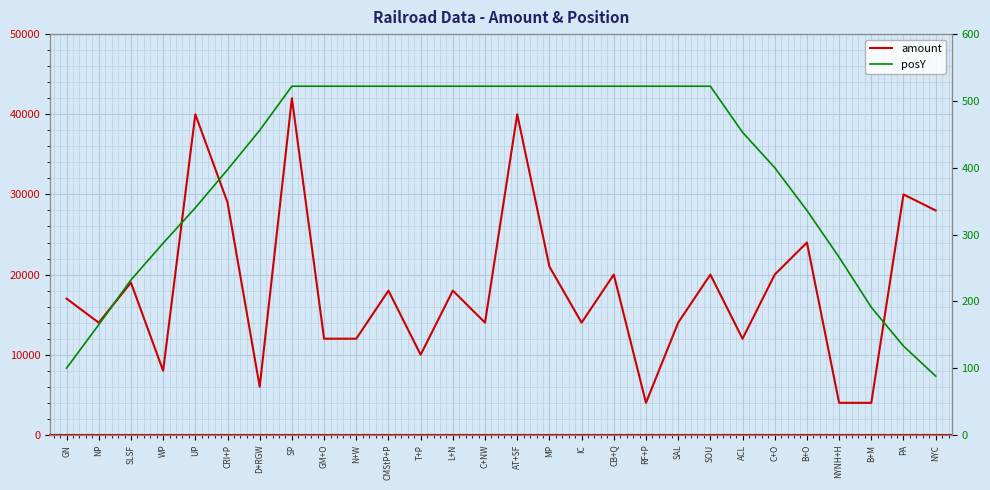

Which has a higher value, L+N or NYNH+H?

L+N